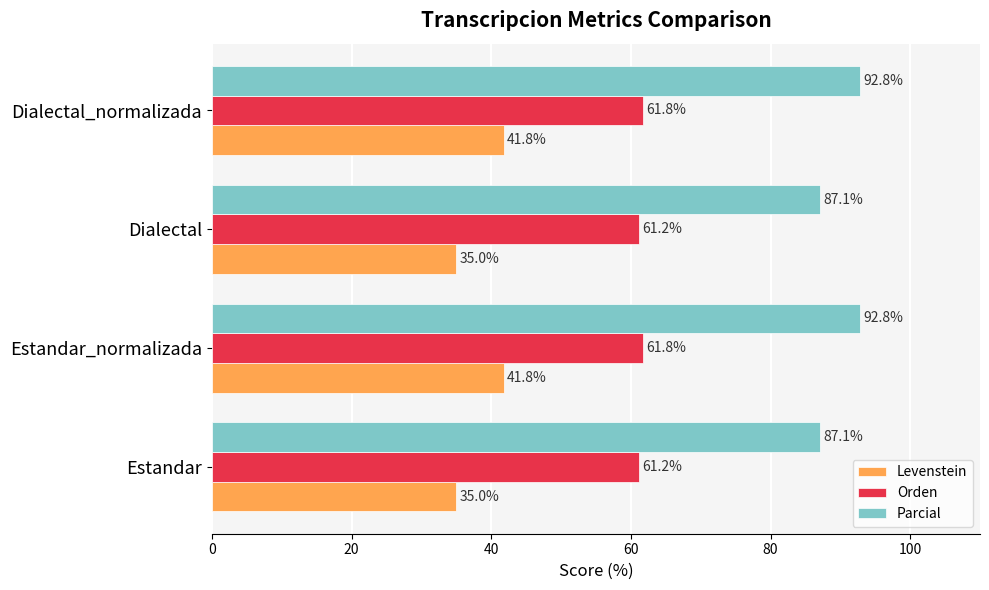

List the series in order of their peak value, lowest first.

Levenstein, Orden, Parcial